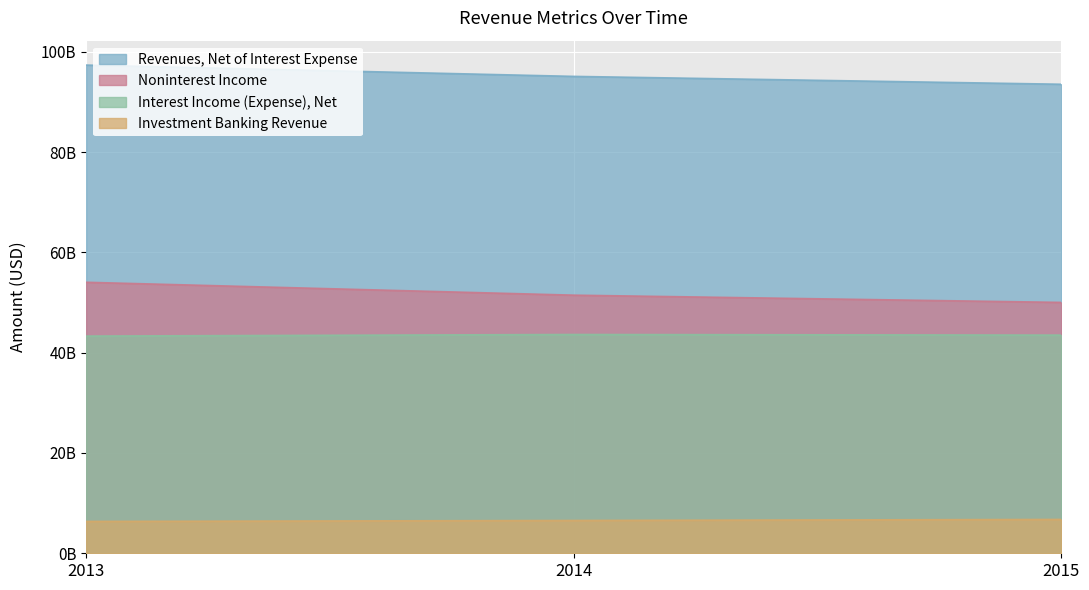

What is the lowest value of the Interest Income (Expense), Net series?

43319000000